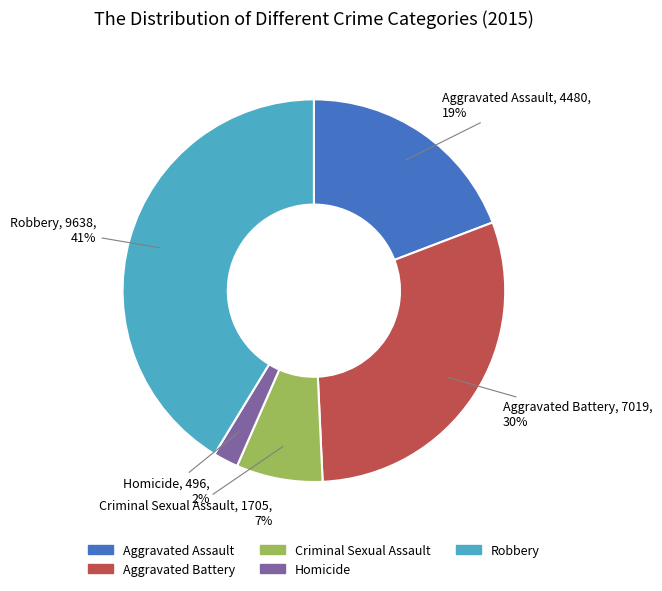

To the nearest percent, what is the average slice percentage?

20%